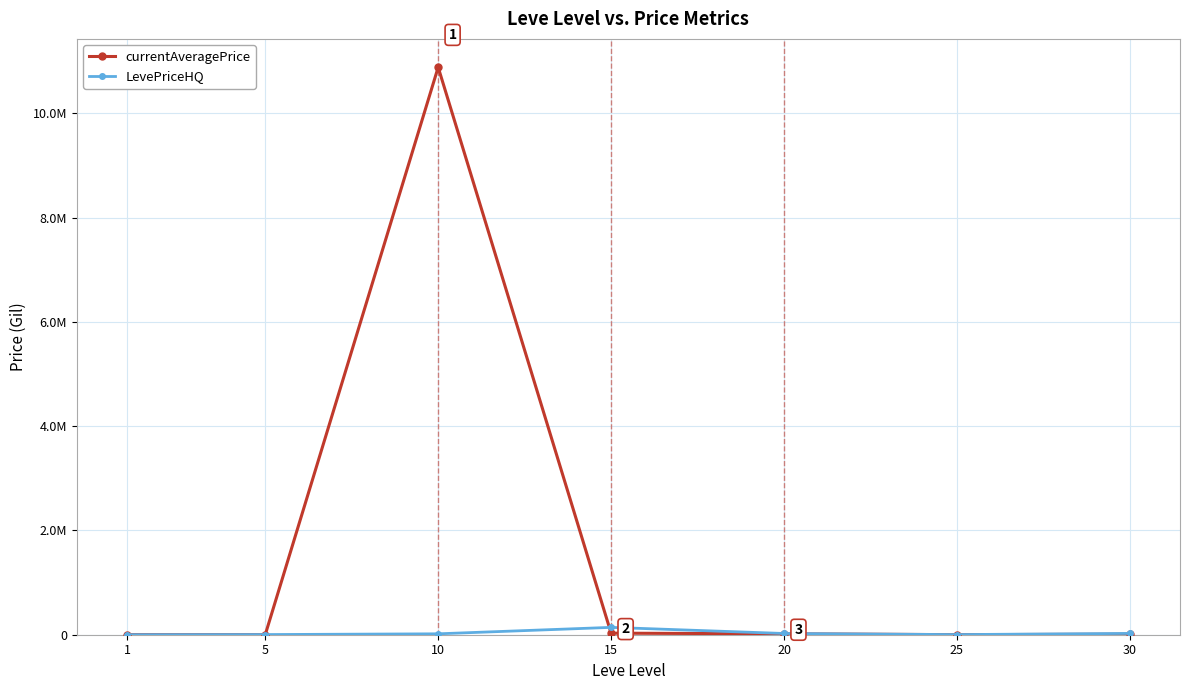

What are all the series names shown in the legend?

currentAveragePrice, LevePriceHQ